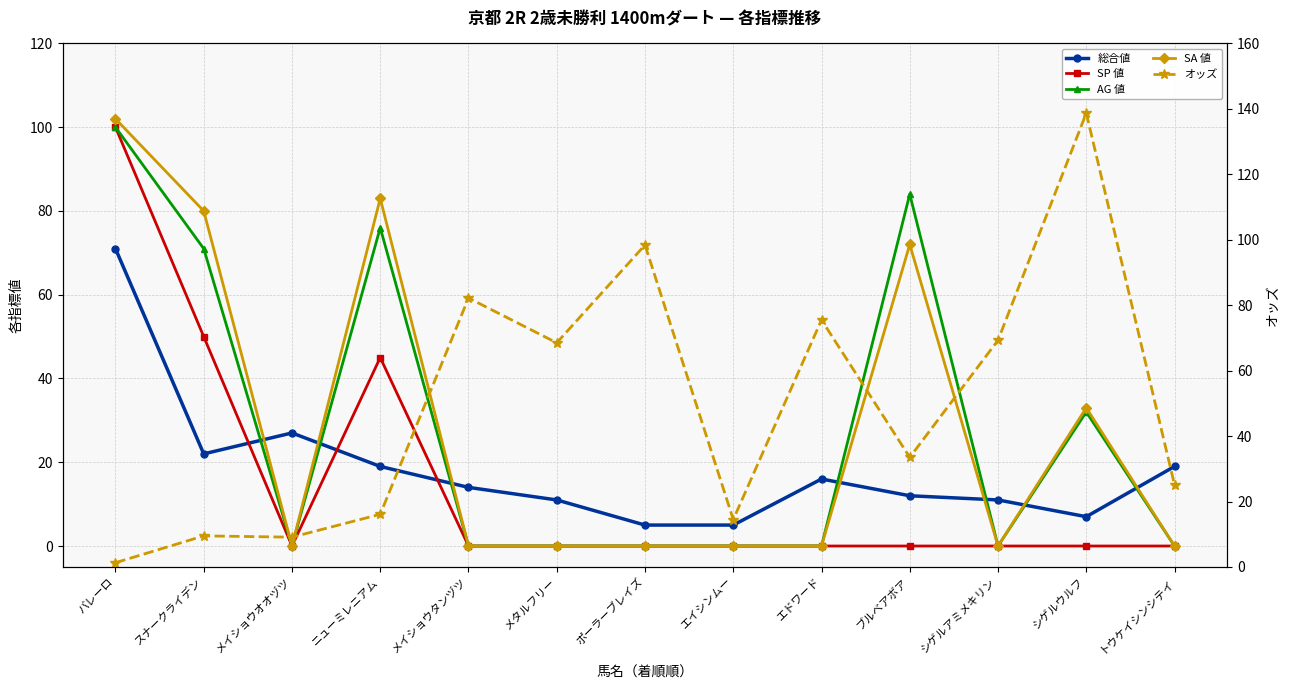

What are all the series names shown in the legend?

総合値, SP 値, AG 値, SA 値, オッズ